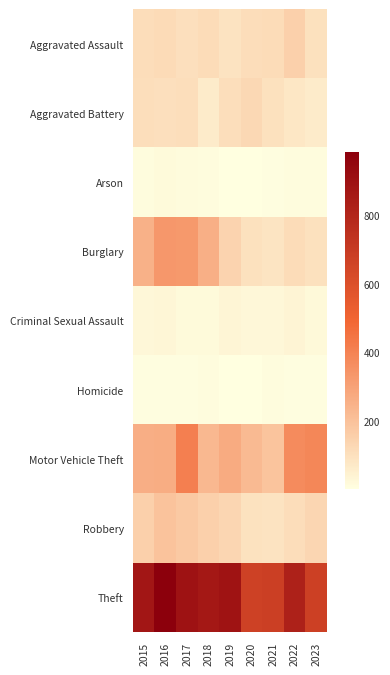

Reading left to right, list all the values displayed in this chart.

Aggravated Assault: 2015=110	2016=118	2017=105	2018=115	2019=92	2020=113	2021=115	2022=154	2023=100
Aggravated Battery: 2015=108	2016=102	2017=108	2018=67	2019=108	2020=125	2021=100	2022=81	2023=65
Arson: 2015=13	2016=20	2017=14	2018=12	2019=5	2020=4	2021=6	2022=11	2023=12
Burglary: 2015=254	2016=333	2017=329	2018=257	2019=143	2020=100	2021=90	2022=116	2023=98
Criminal Sexual Assault: 2015=28	2016=30	2017=21	2018=21	2019=35	2020=28	2021=26	2022=37	2023=22
Homicide: 2015=9	2016=7	2017=8	2018=10	2019=5	2020=2	2021=13	2022=9	2023=6
Motor Vehicle Theft: 2015=261	2016=265	2017=411	2018=231	2019=273	2020=221	2021=193	2022=373	2023=387
Robbery: 2015=154	2016=194	2017=178	2018=155	2019=135	2020=97	2021=91	2022=111	2023=136
Theft: 2015=874	2016=984	2017=892	2018=868	2019=891	2020=666	2021=678	2022=820	2023=677